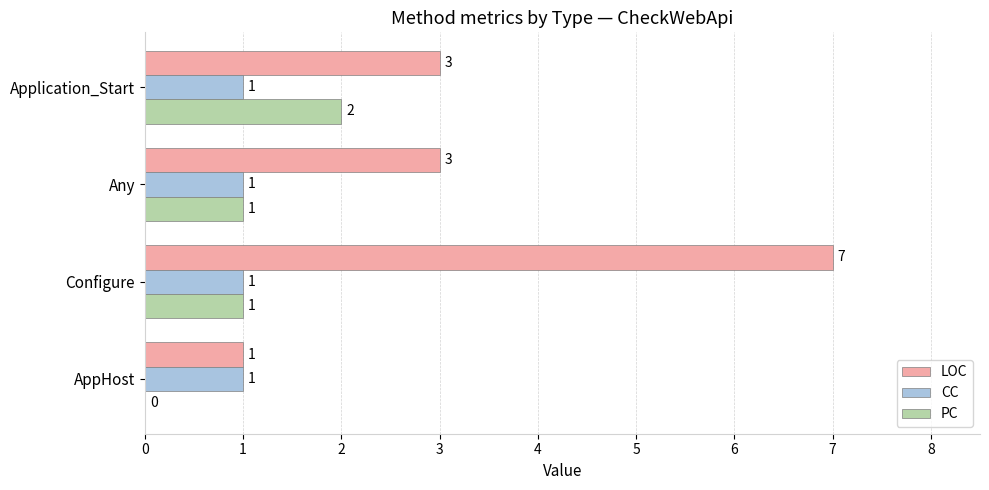

What is the sum of all LOC values?

14